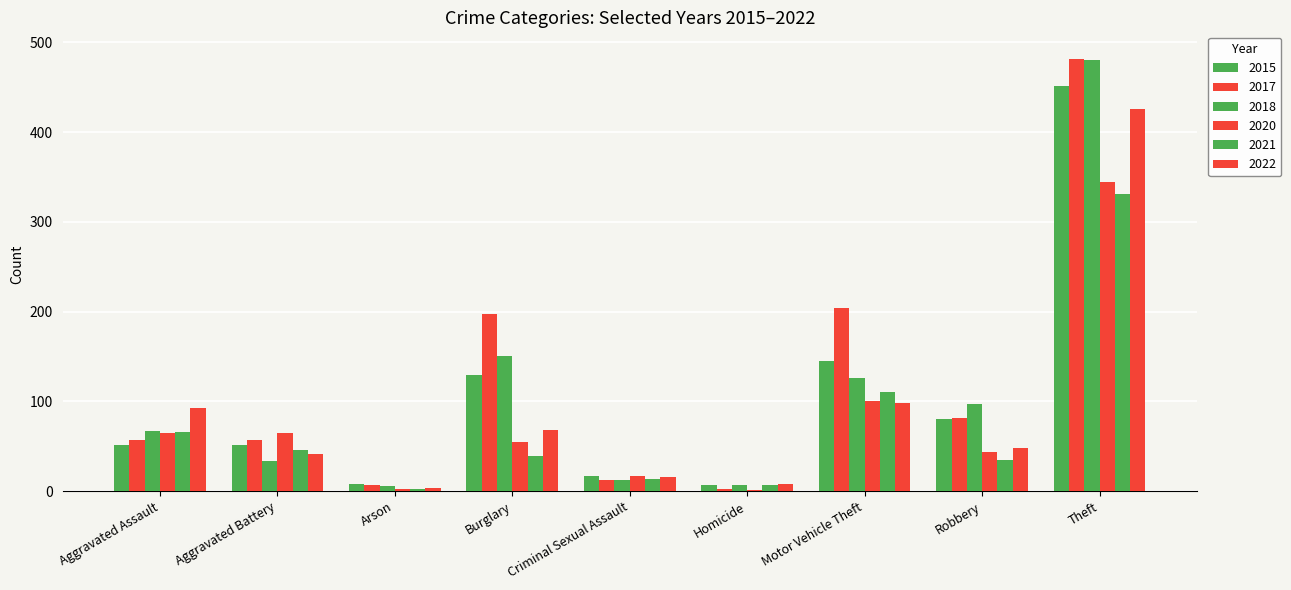

What is the difference between the second highest and second lowest values in the 2020 series?

99